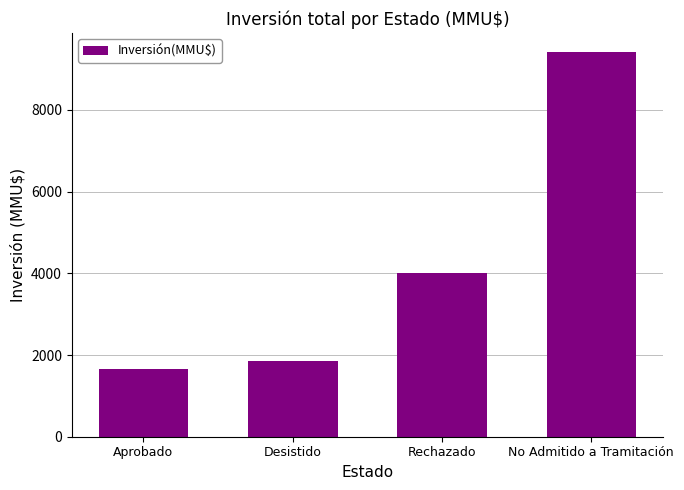

List the labels in order of value, largest first.

No Admitido a Tramitación, Rechazado, Desistido, Aprobado